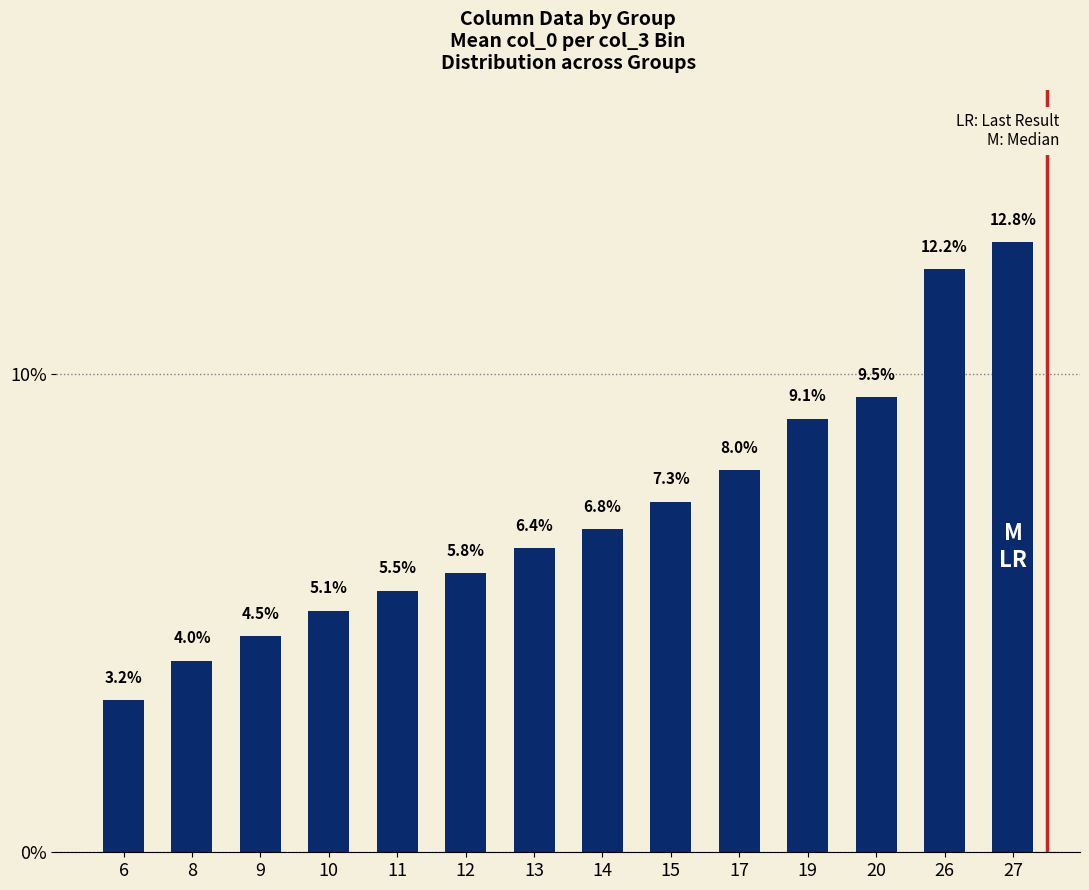

The chart shows a value of 5.5 at 8. True or false?

False